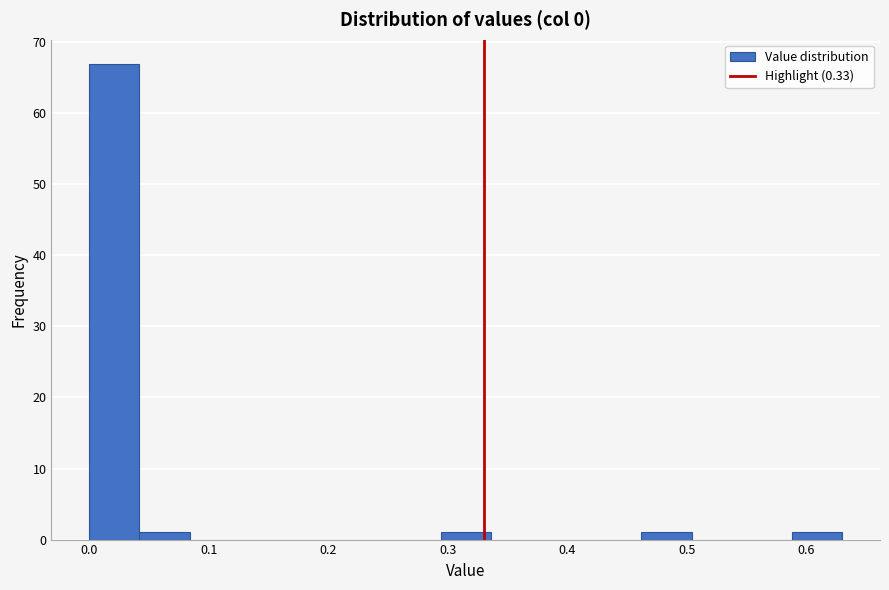

Reading left to right, list every bar in this chart as the range it spans on the x-axis followed by its height. Neither the bar edges nor the heights are printed on the chart, so give them approximately, as read against the axes.

0.00 to 0.04: 67
0.04 to 0.08: 1
0.08 to 0.13: 0
0.13 to 0.17: 0
0.17 to 0.21: 0
0.21 to 0.25: 0
0.25 to 0.29: 0
0.29 to 0.34: 1
0.34 to 0.38: 0
0.38 to 0.42: 0
0.42 to 0.46: 0
0.46 to 0.50: 1
0.50 to 0.55: 0
0.55 to 0.59: 0
0.59 to 0.63: 1